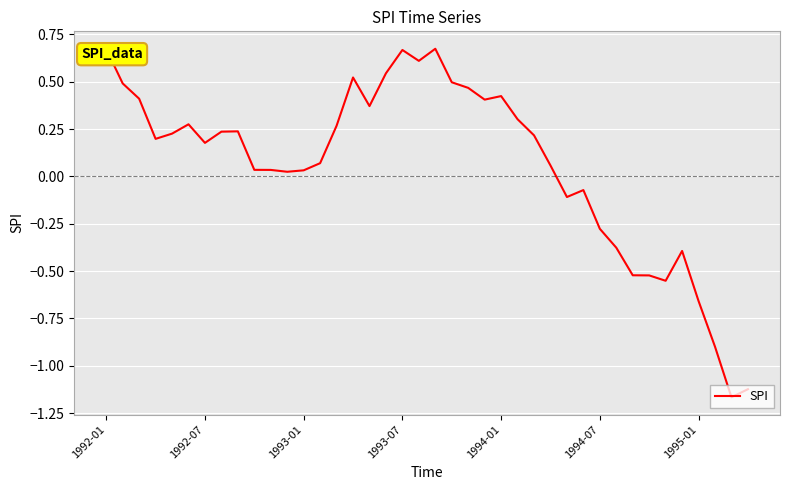

What is the difference between the maximum and minimum values?

1.8